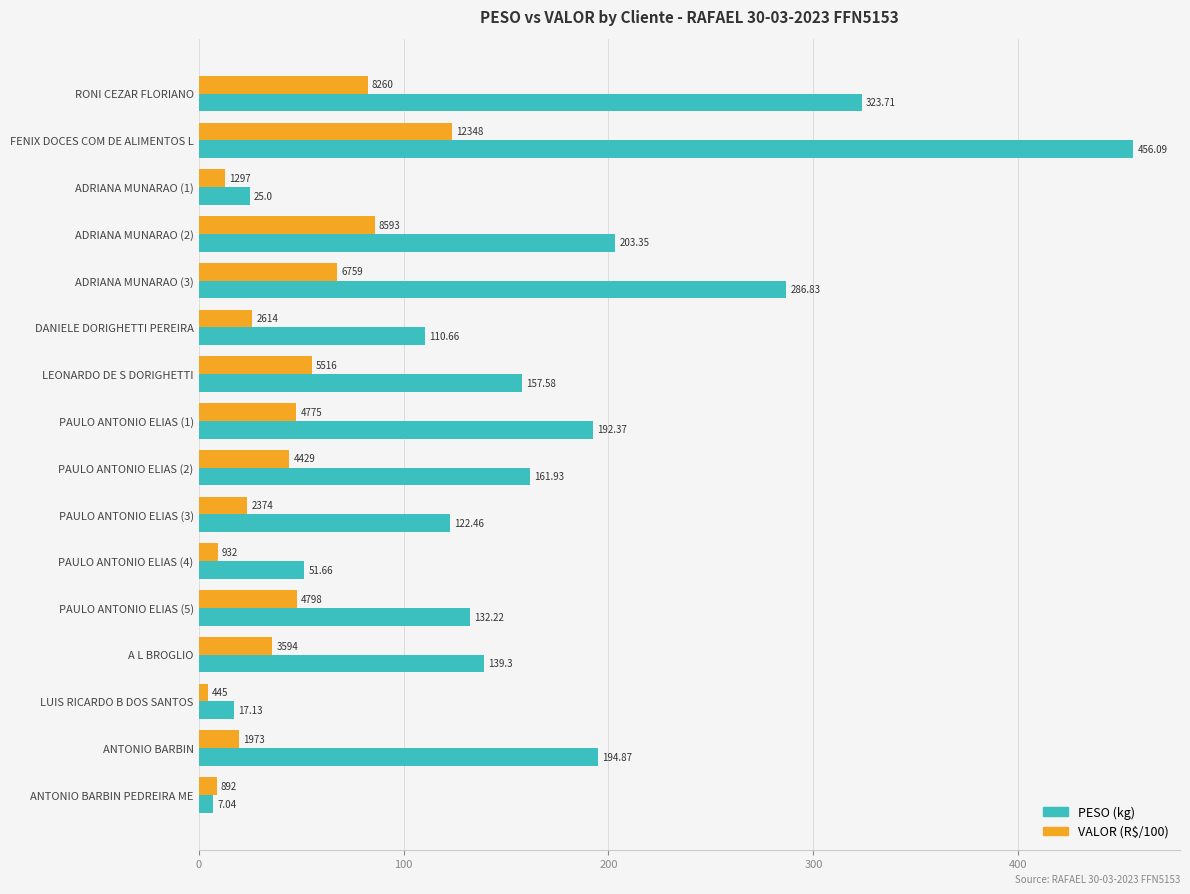

At which category is the sum across all series the highest?

FENIX DOCES COM DE ALIMENTOS L